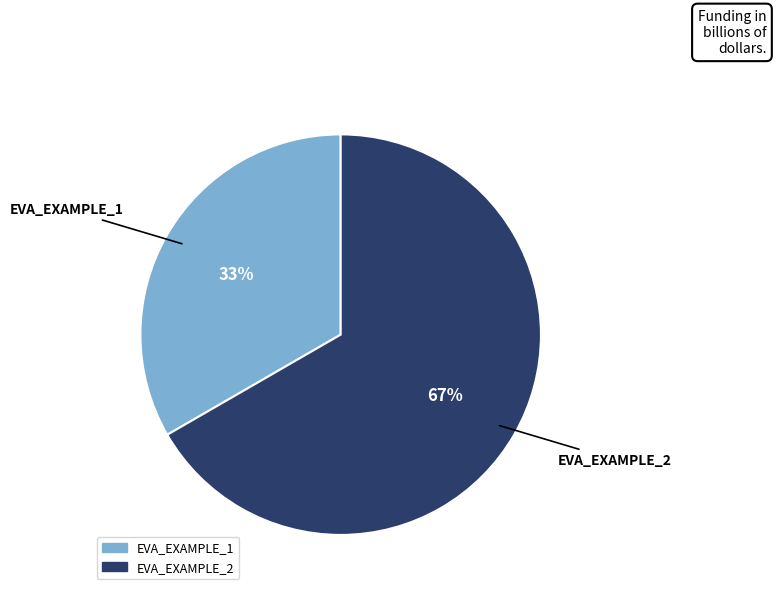

Rank the categories by value from highest to lowest.

EVA_EXAMPLE_2, EVA_EXAMPLE_1